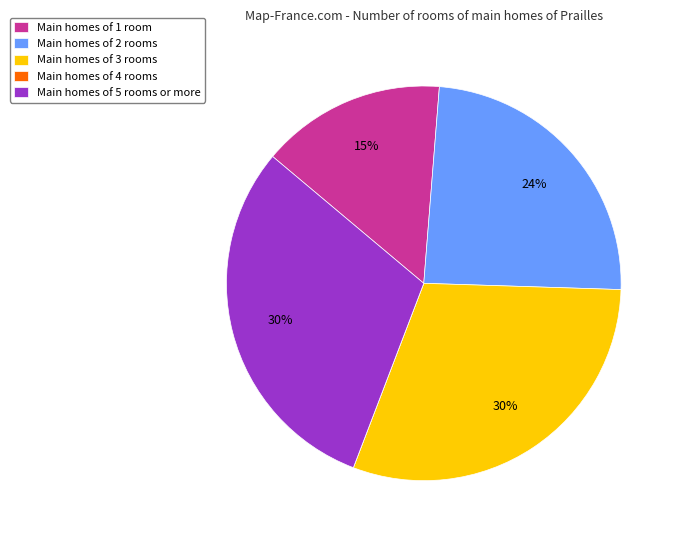

What percentage is the Main homes of 3 rooms slice, to the nearest percent?

30%